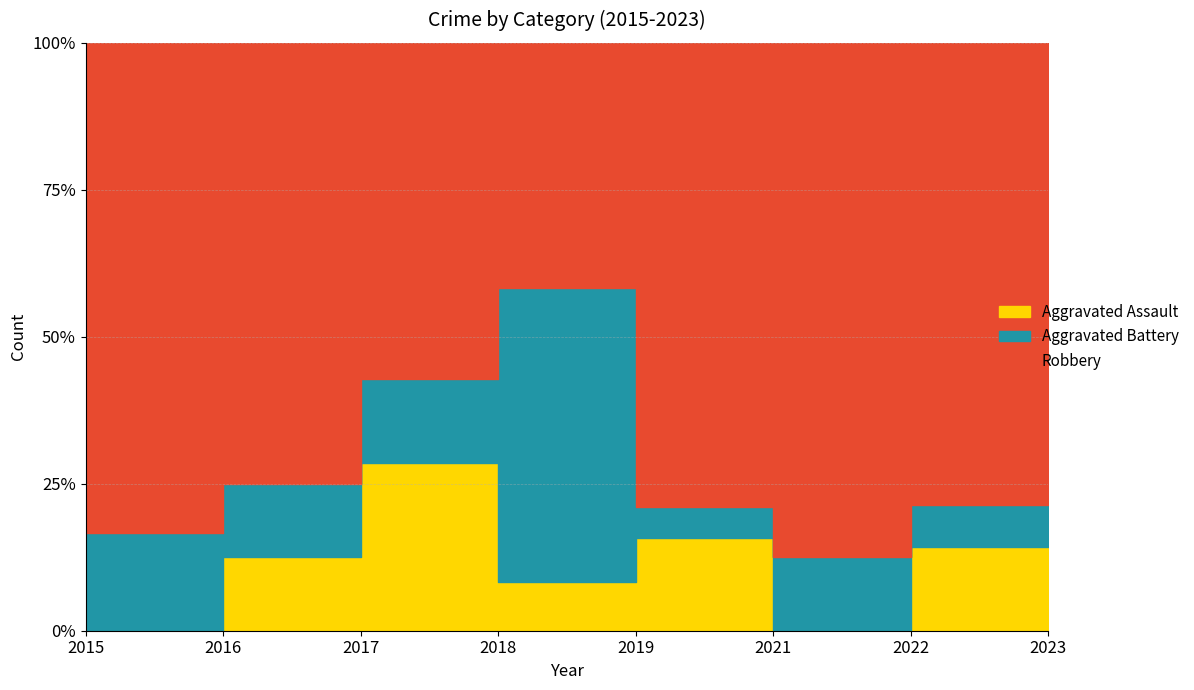

Where does the Robbery series first go above 7?

2019